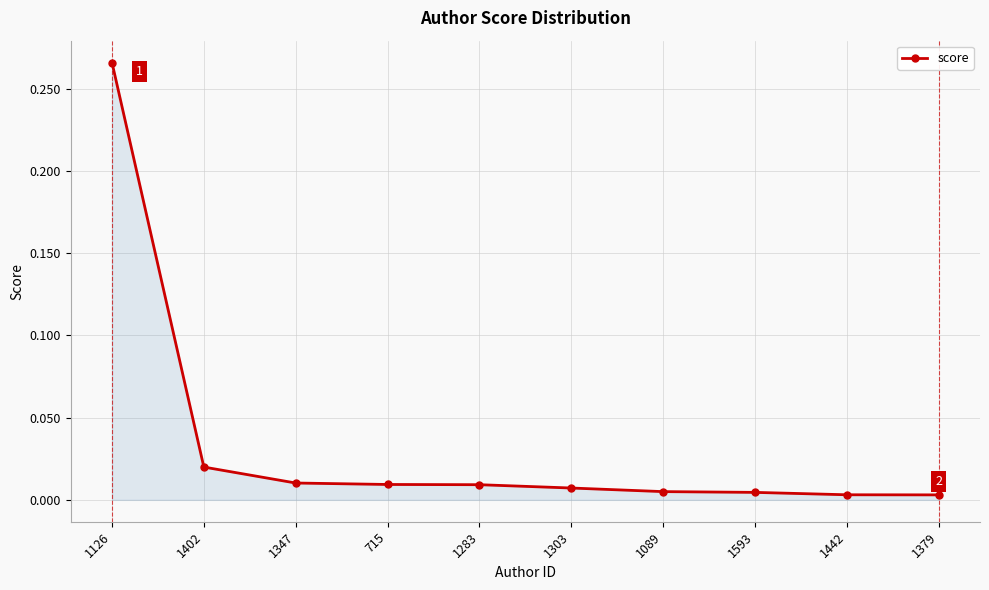

Which label corresponds to the largest value in the chart?

1126